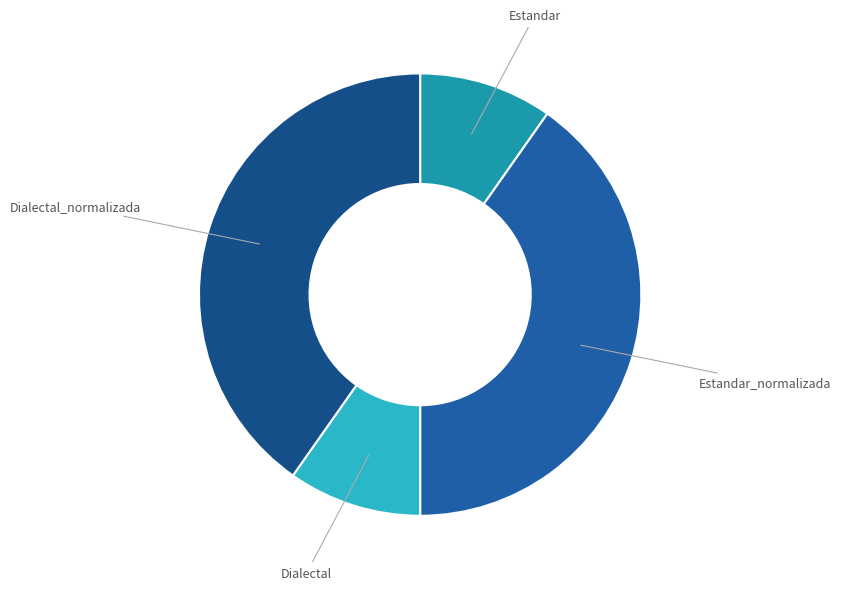

Count the number of slices in the pie.

4